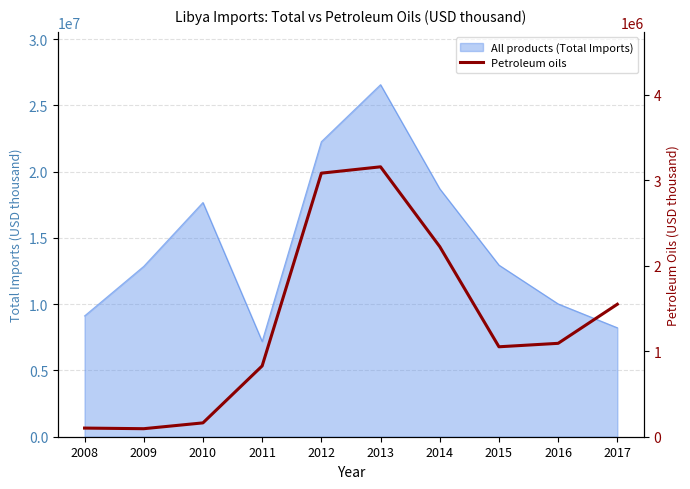

Does the chart display data point markers on the line(s)?

No